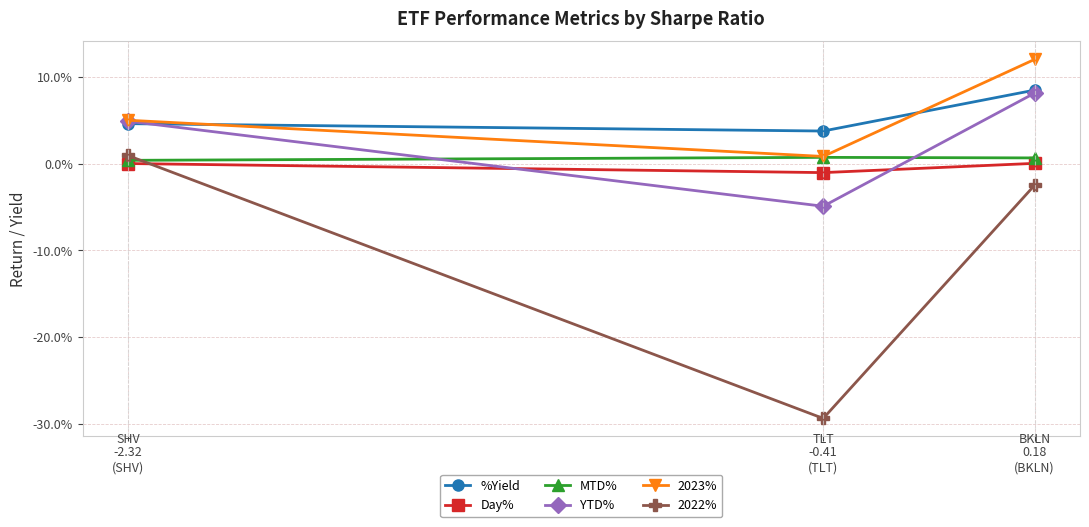

Is it true that 2023% equals 0.2 at 0.18
(BKLN)?

False